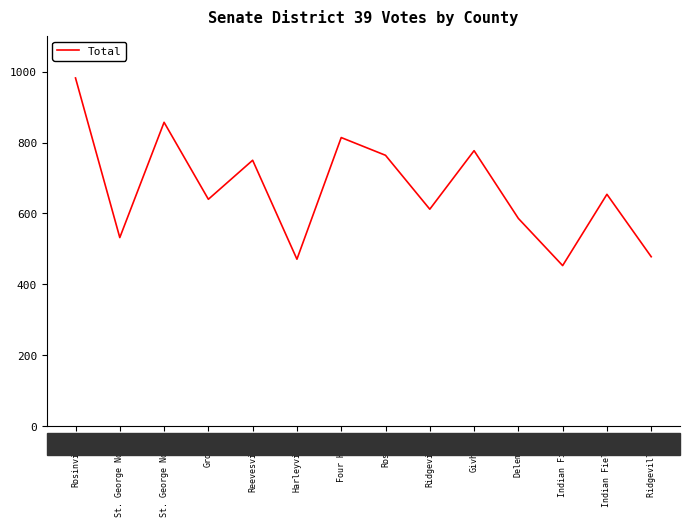

Does the chart have visible grid lines?

No